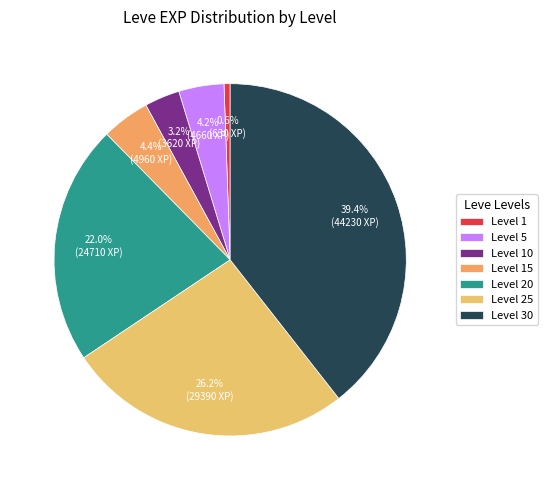

How many segments does this pie chart have?

7